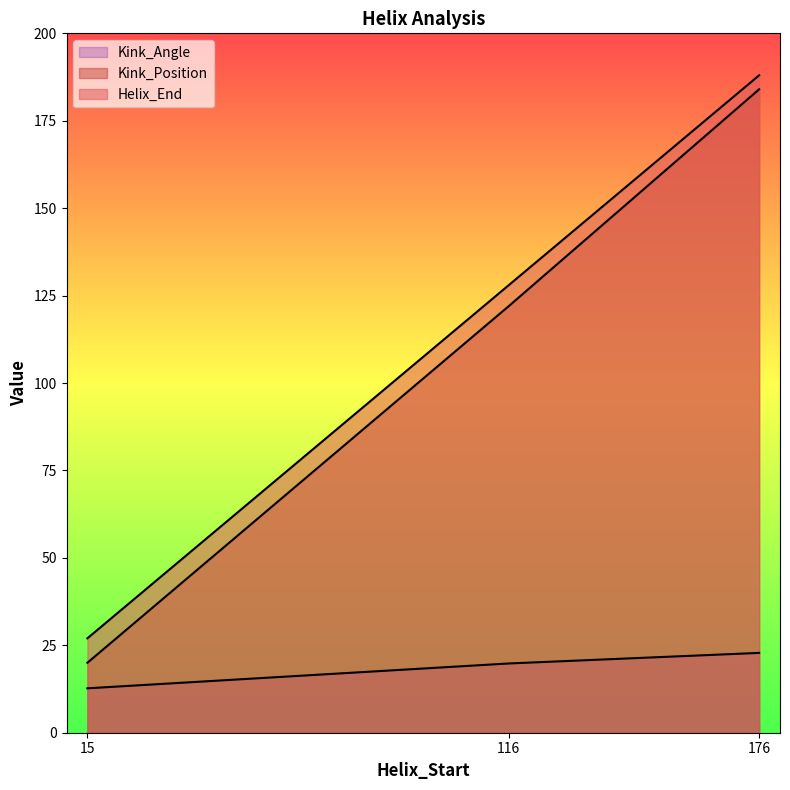

How many series are shown in this chart?

3